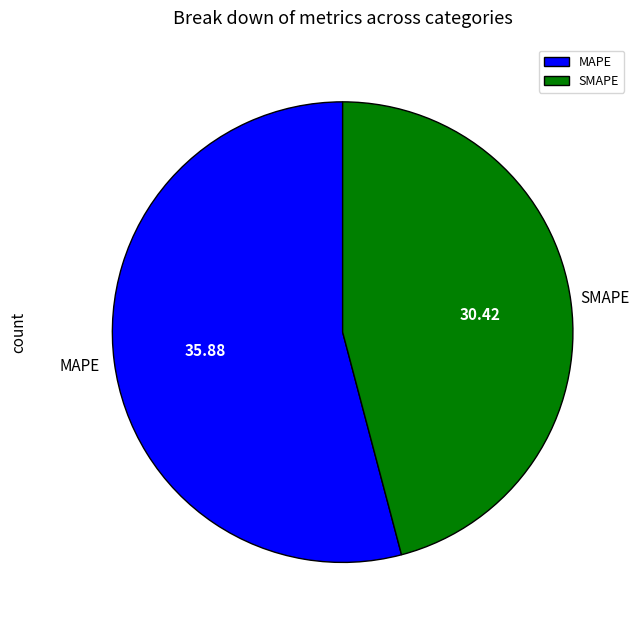

The SMAPE slice represents 46% of the pie. True or false?

True